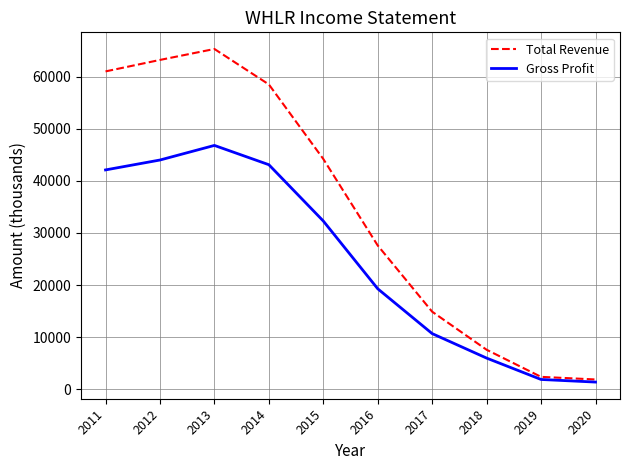

Which category has the highest value across all series?

2013